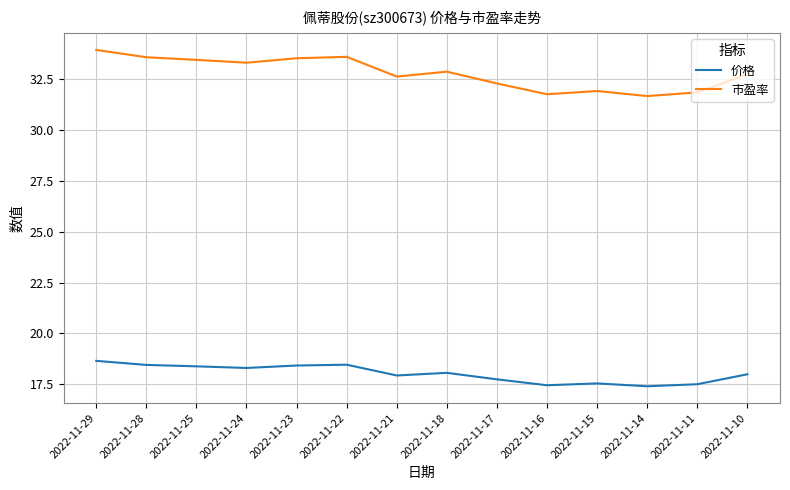

List the series in order of their peak value, lowest first.

价格, 市盈率